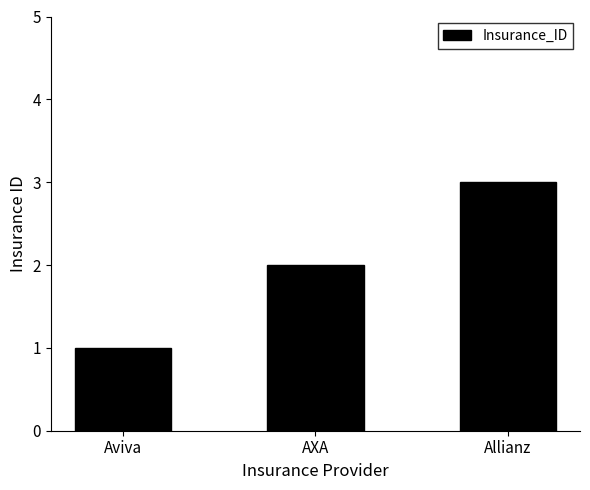

True or false: the data shows 2 at AXA.

True